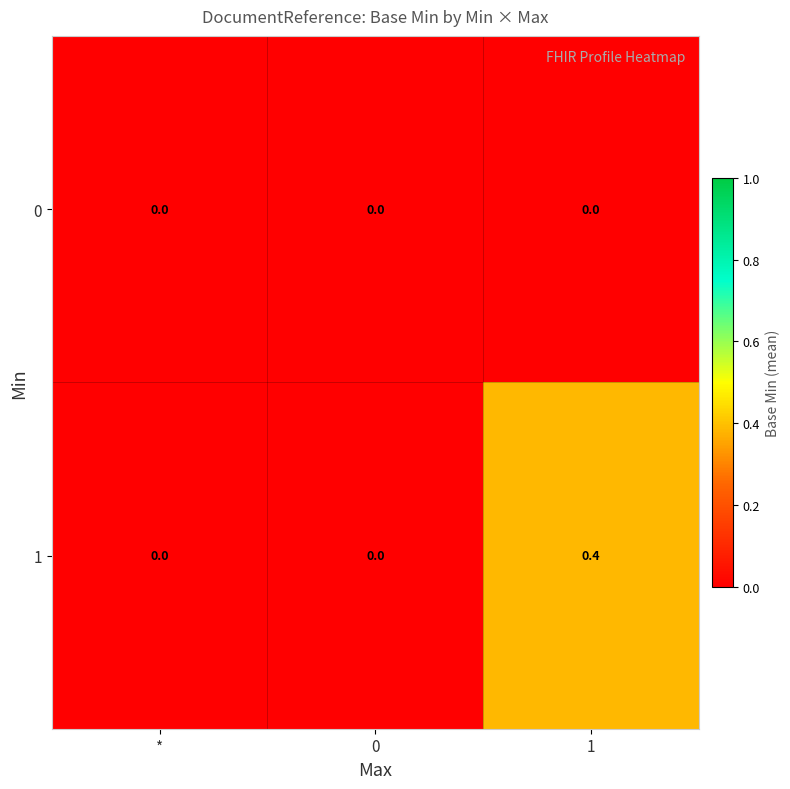

Reading left to right, extract all data points from this chart.

0: *=0.0	0=0.0	1=0.0
1: *=0.0	0=0.0	1=0.4